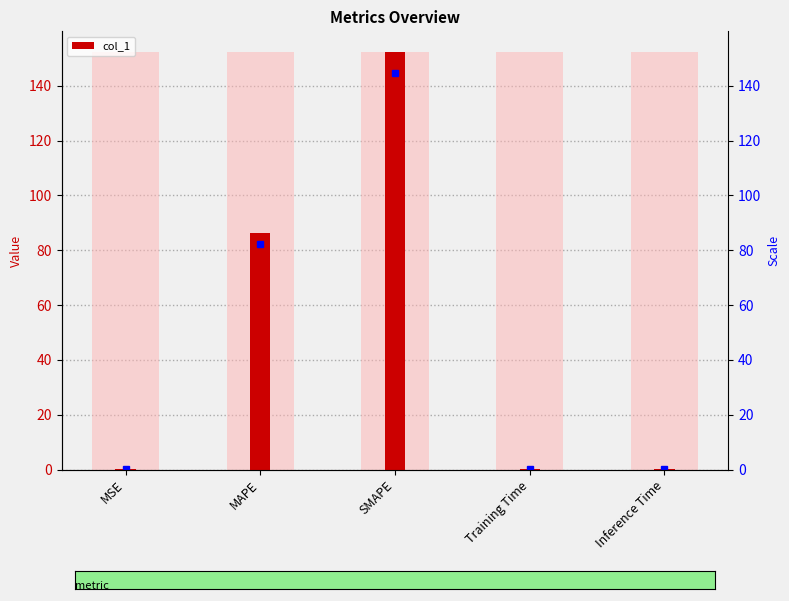

Are the bars horizontal?

No